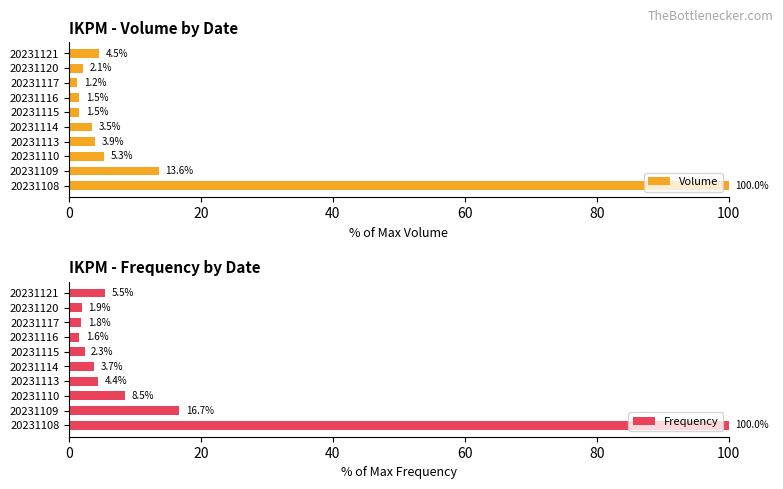

What is the difference between the maximum and minimum values in the Volume series?

98.8